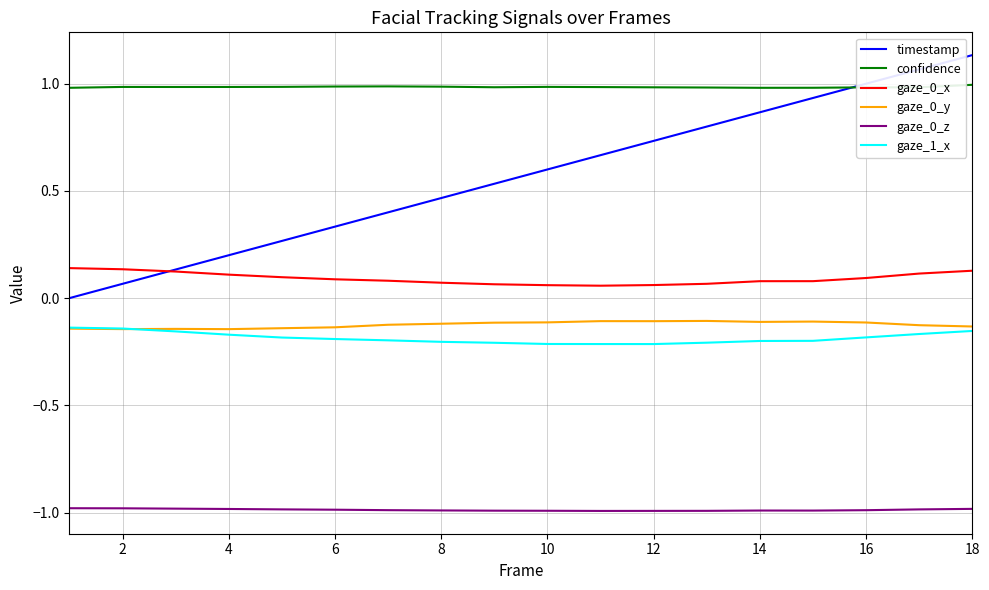

Which series has the widest spread of values?

timestamp